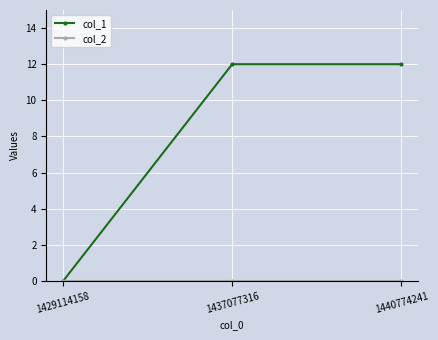

Which series has the largest total across all categories?

col_1